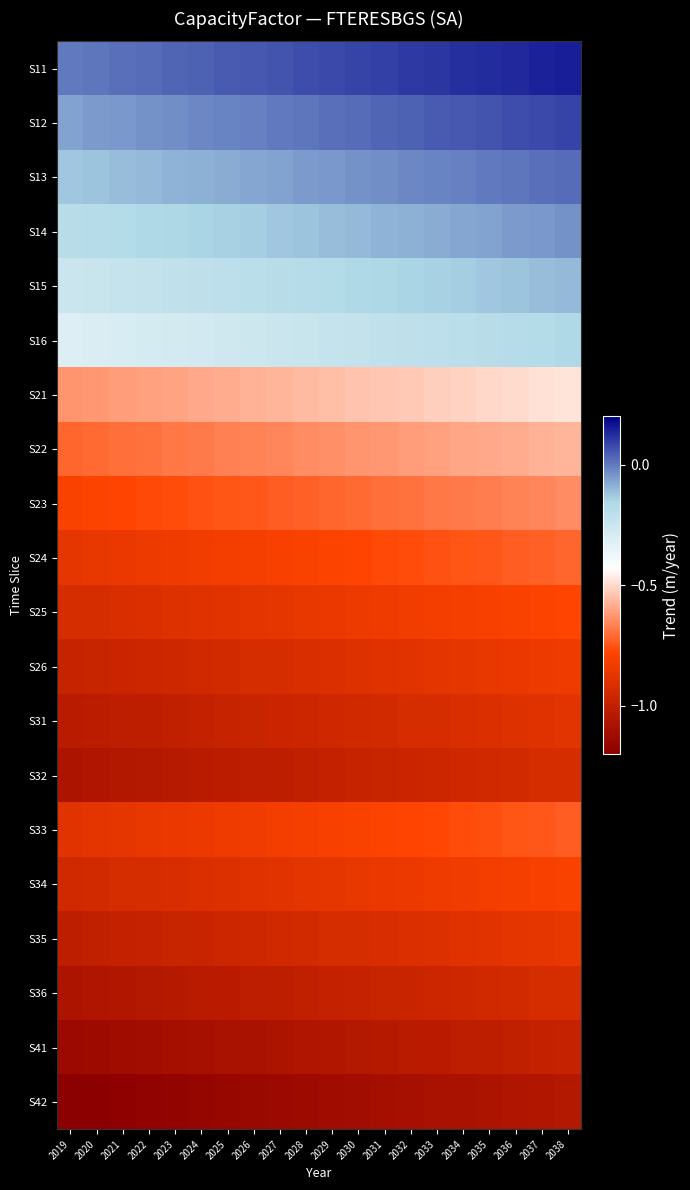

Which label corresponds to the largest value in the chart?

2038